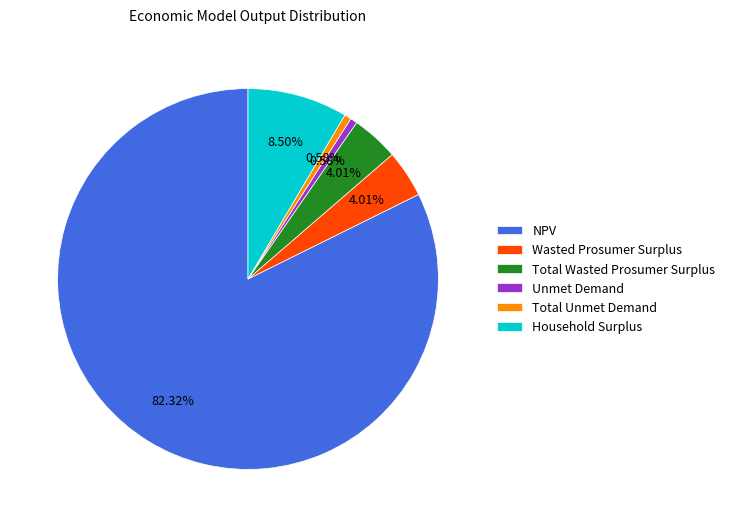

What percentage is the NPV slice, to the nearest percent?

82%